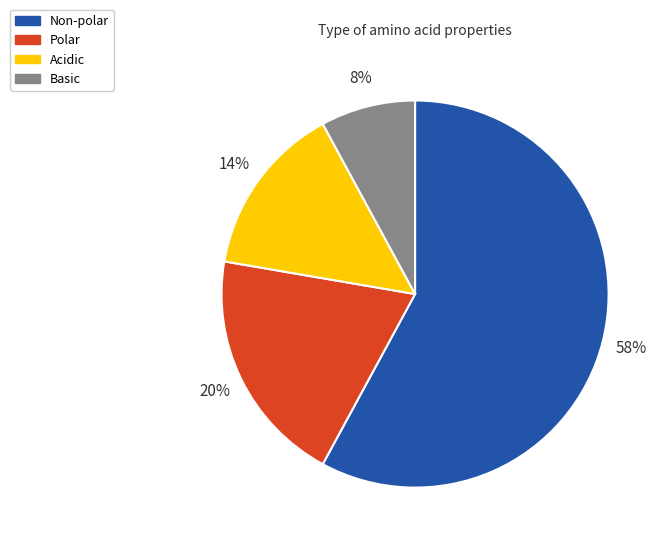

To the nearest percent, what is the combined percentage of Basic and Polar?

28%